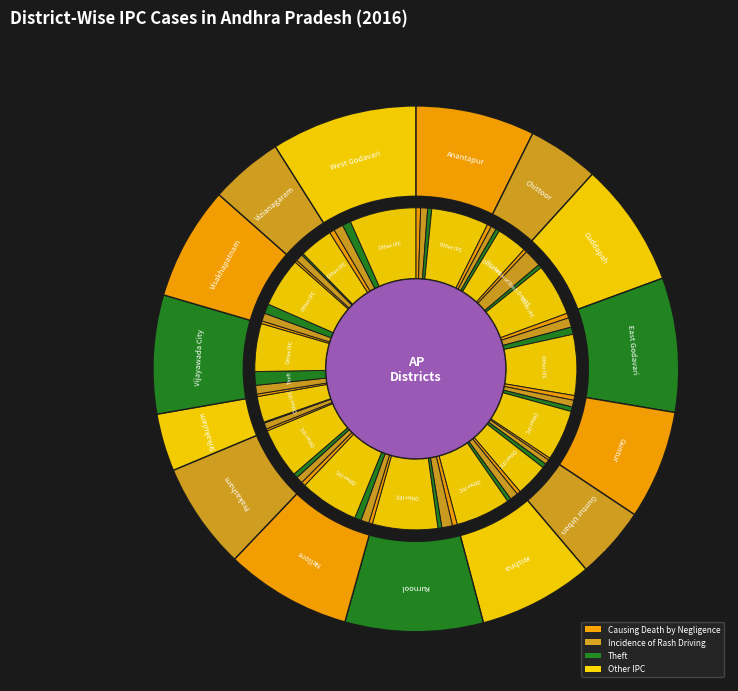

Is there any slice that represents more than half of the pie?

No